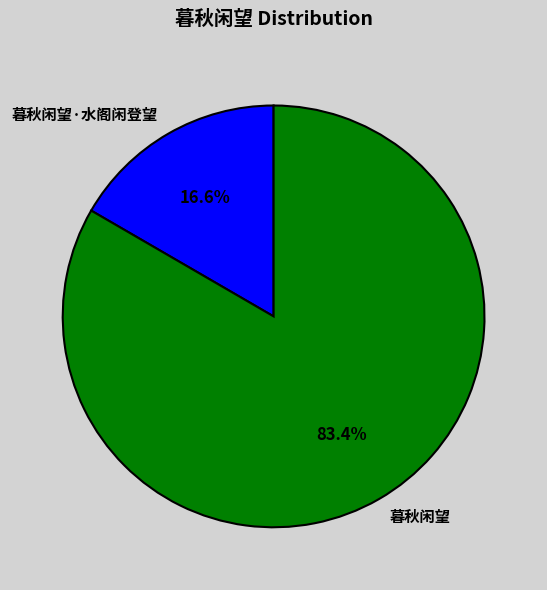

Does 暮秋闲望·水阁闲登望 represent more than half of the total?

No